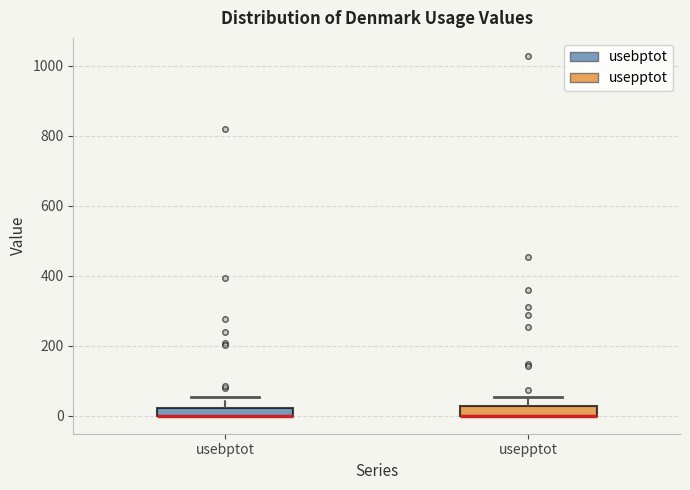

Where does the upper whisker of the box for usebptot end on the y-axis? The values are not printed on the chart, so give them approximately, as read against the axis.

60